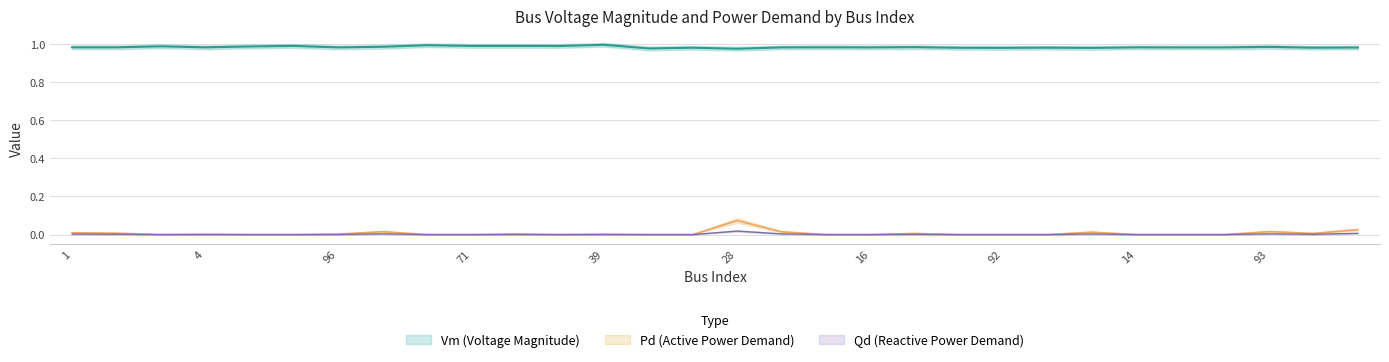

What is the label of the 3rd point from the right?

93